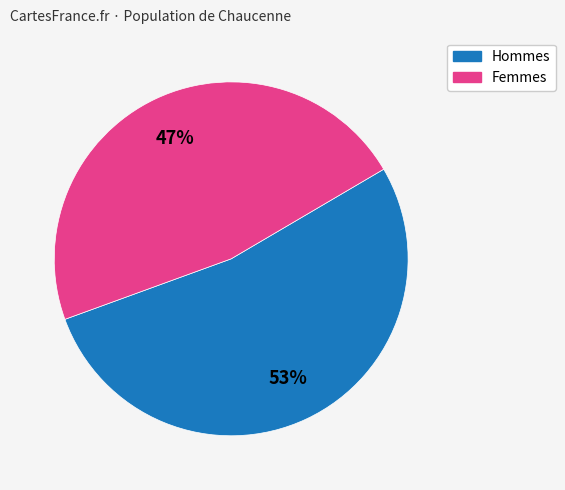

To the nearest percent, what is the difference between the largest and smallest slice percentages?

6%